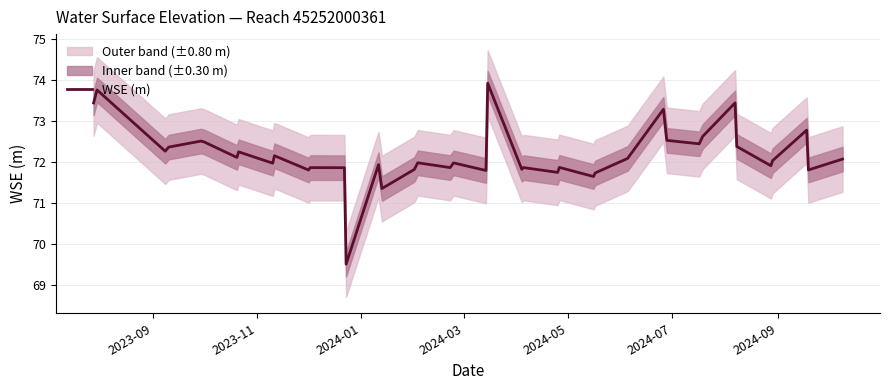

What is the difference between the maximum and minimum values?

4.4